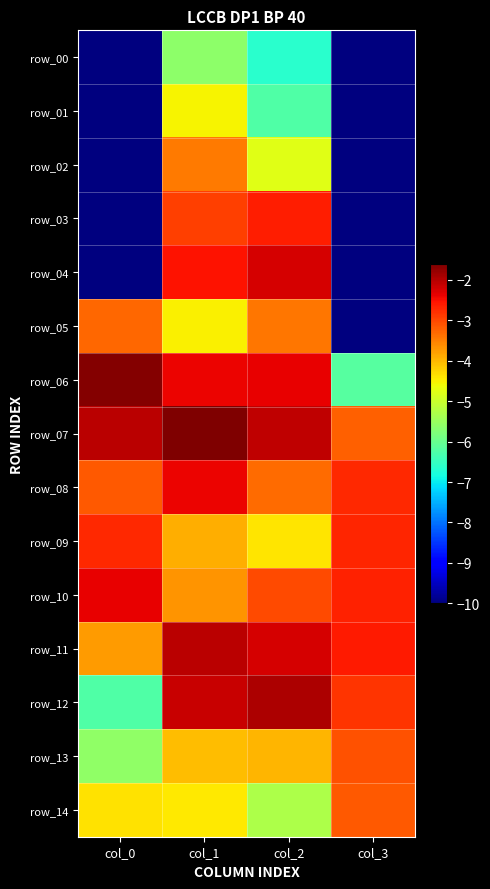

What is the difference between the highest and lowest values at col_3?

7.4